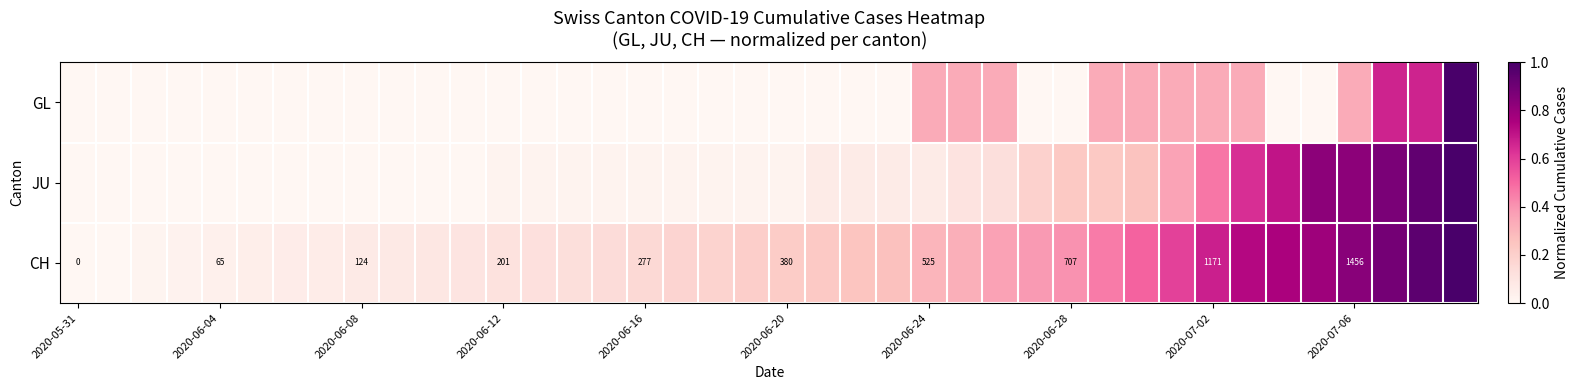

What is the highest value of the CH series?

1.0